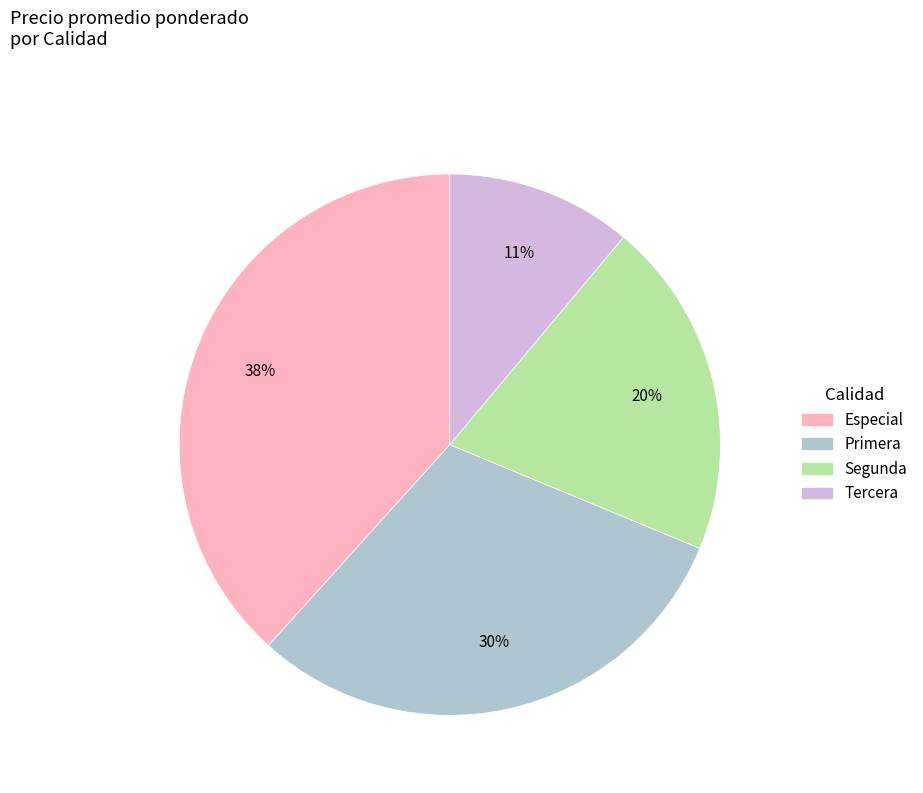

Does Tercera account for over 50% of the chart?

No